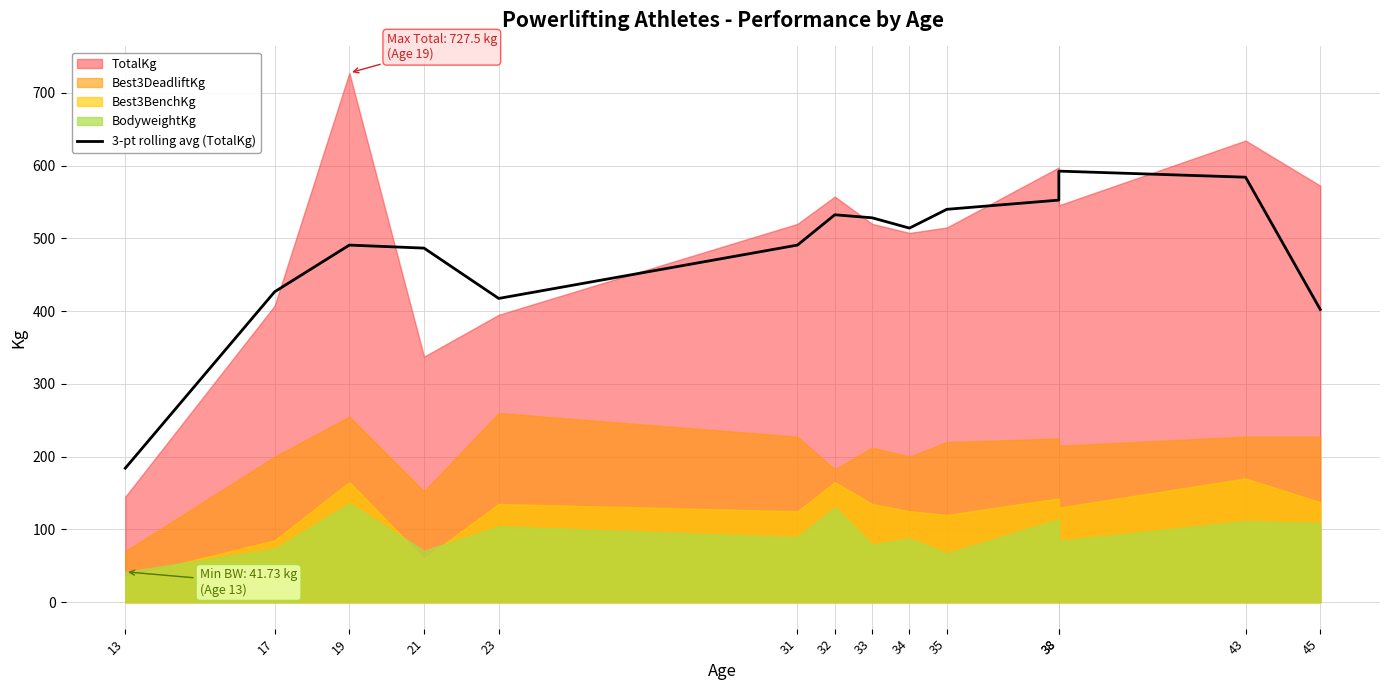

True or false: the data shows 490.8 at 31.

True